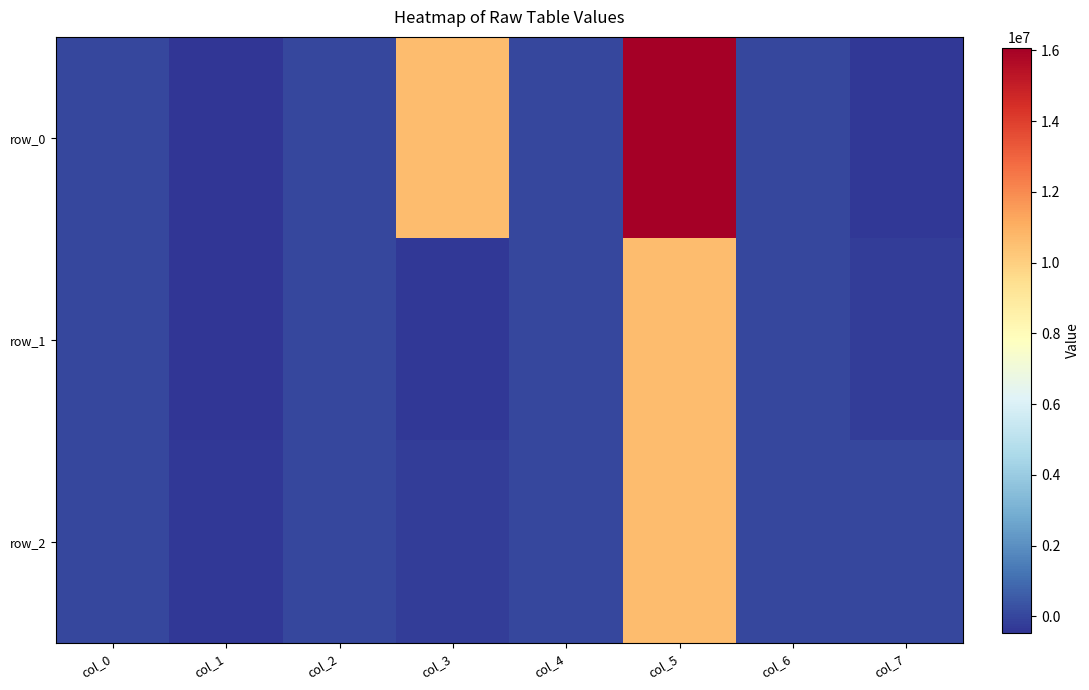

Which category has the highest value in the row_1 series?

col_5